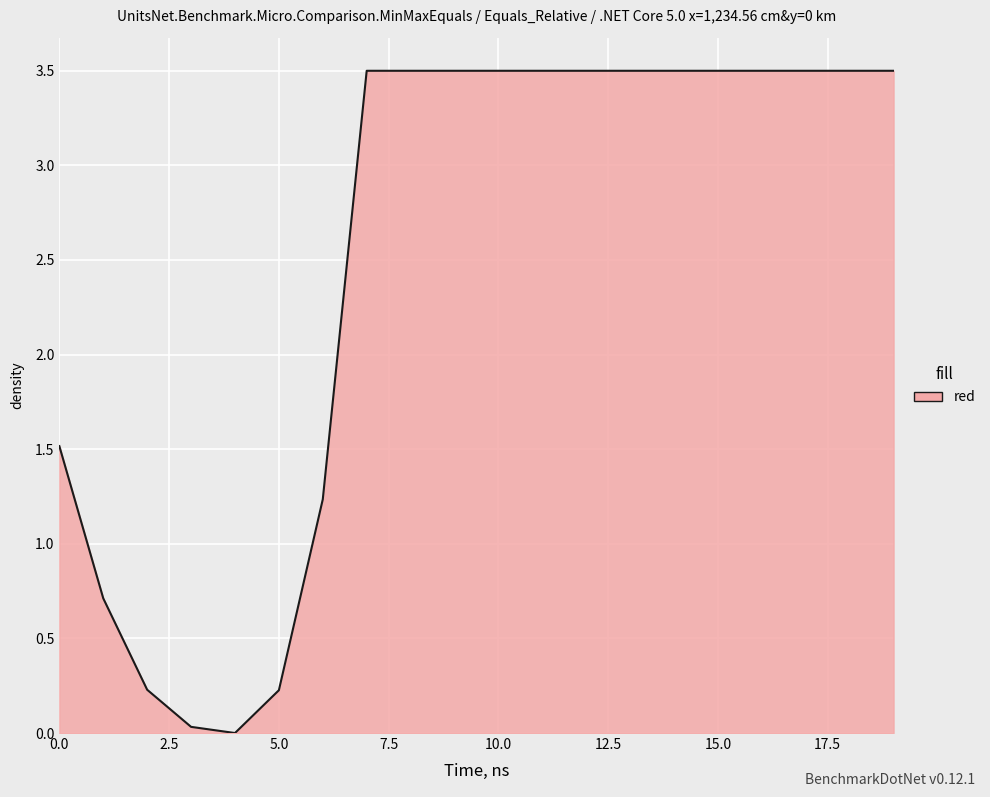

How many positive values are there?

19